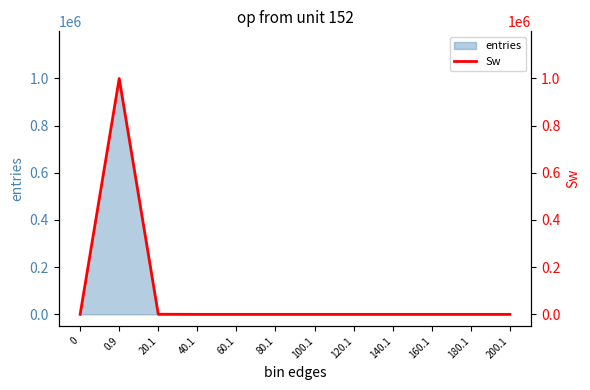

What is the average value?

83333